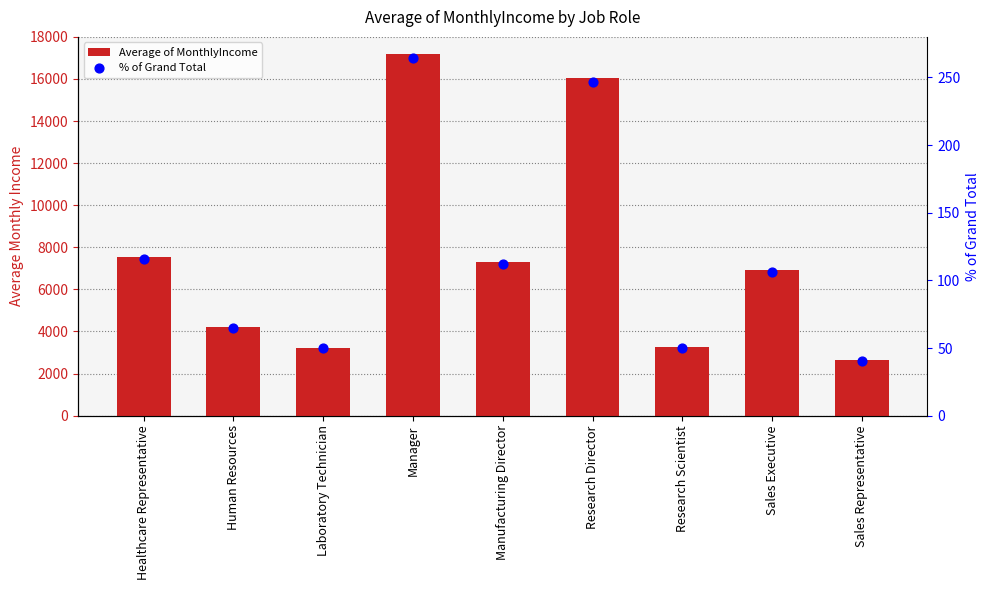

Which series has the largest total across all categories?

Average of MonthlyIncome